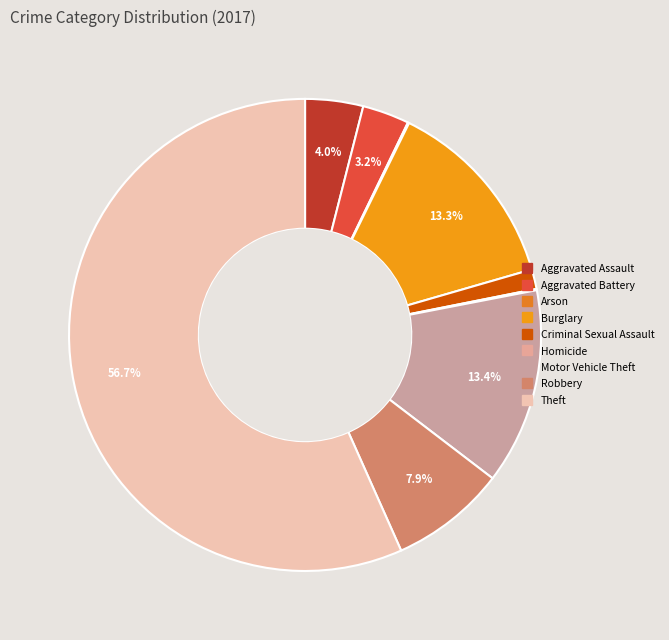

What is the largest slice in the pie chart?

Theft